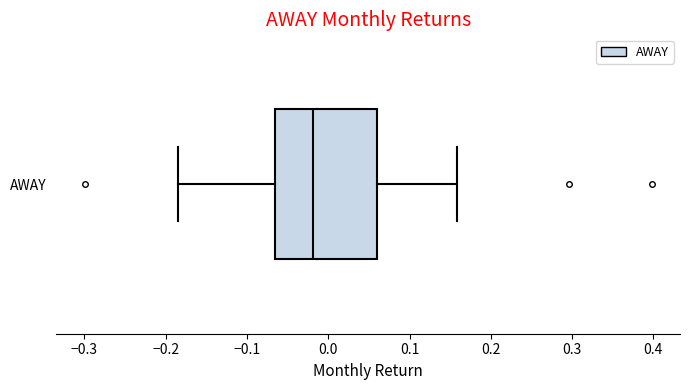

Read this box plot against the x-axis: the position of the median line, the range covered by the box, and the ends of both whiskers. The values are not printed on the chart, so give them approximately, as read against the axis.

median -0.02, box -0.07 to 0.06, whiskers -0.18 to 0.16